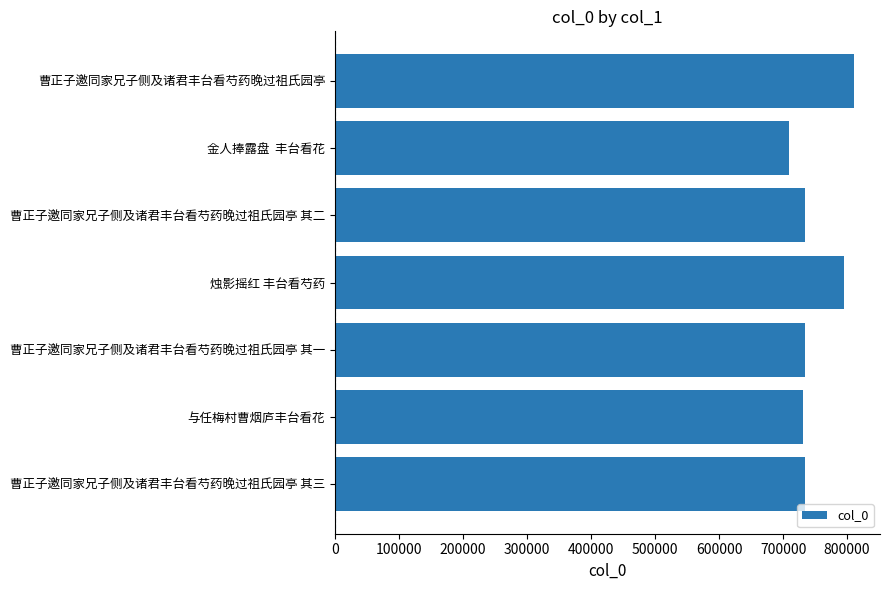

What is the smallest value displayed?

708869